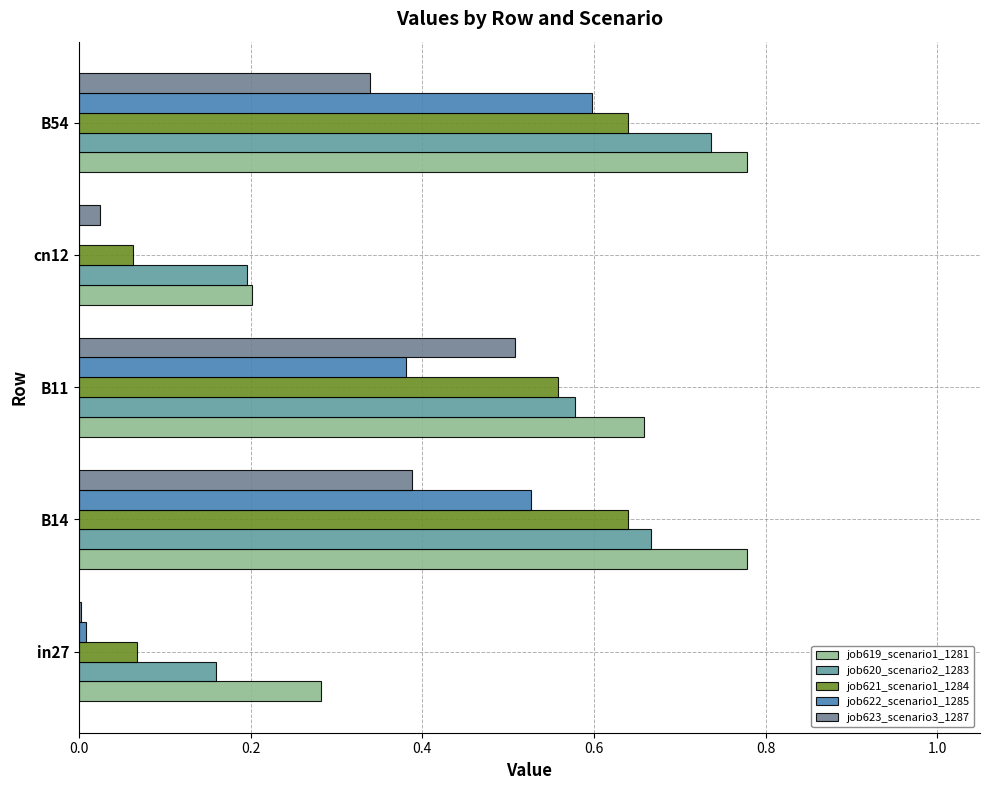

What is the highest value of the job619_scenario1_1281 series?

0.8